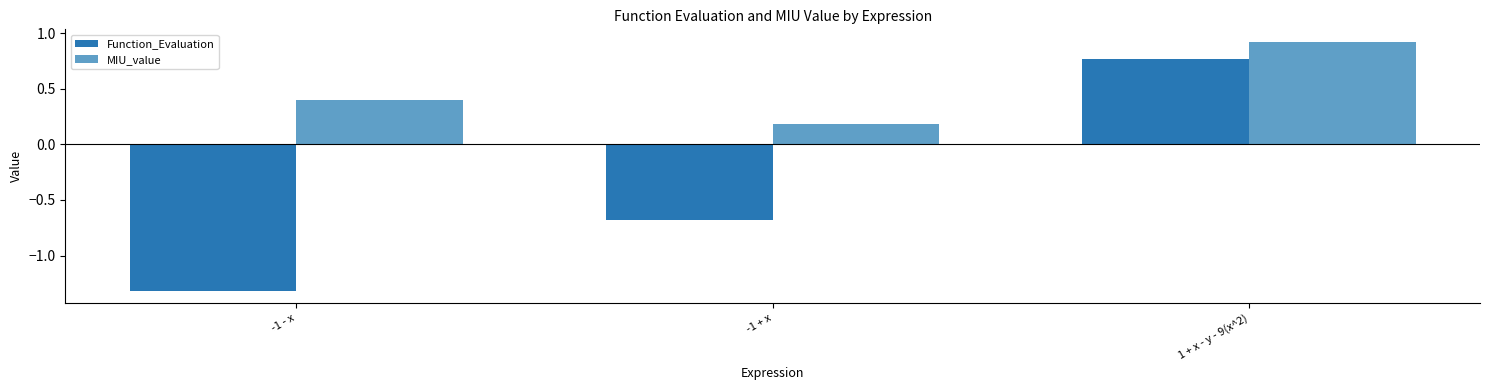

Count the number of data series in this chart.

2